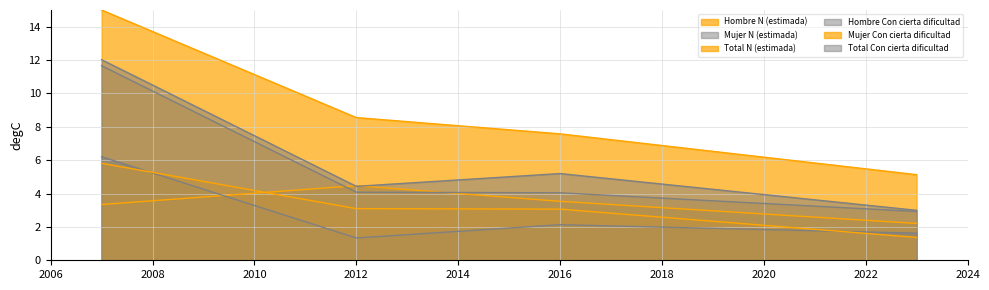

What is the lowest value of the Total Con cierta dificultad series?

3.0